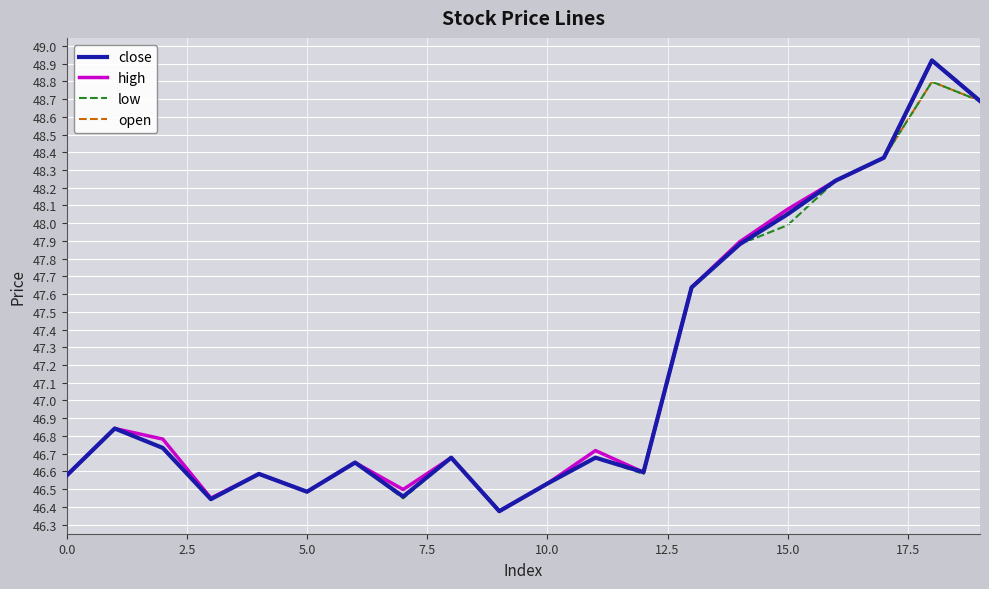

Is this an area chart (filled region under the line)?

No